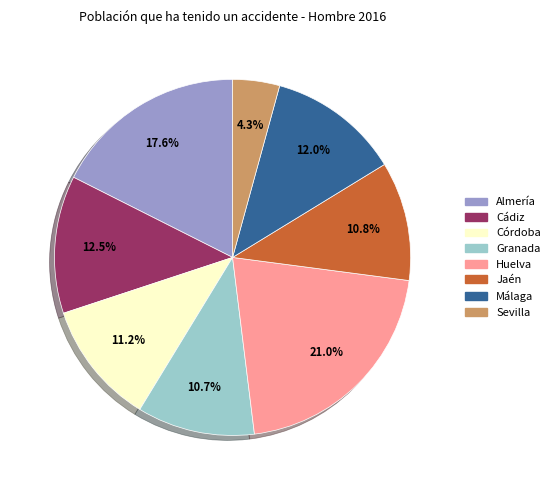

Is it true that Huelva is 21% of the pie?

True